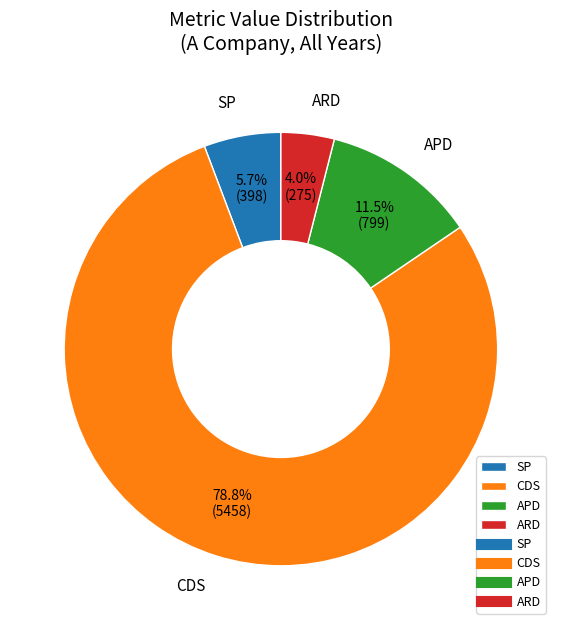

Between SP and APD, which is larger?

APD